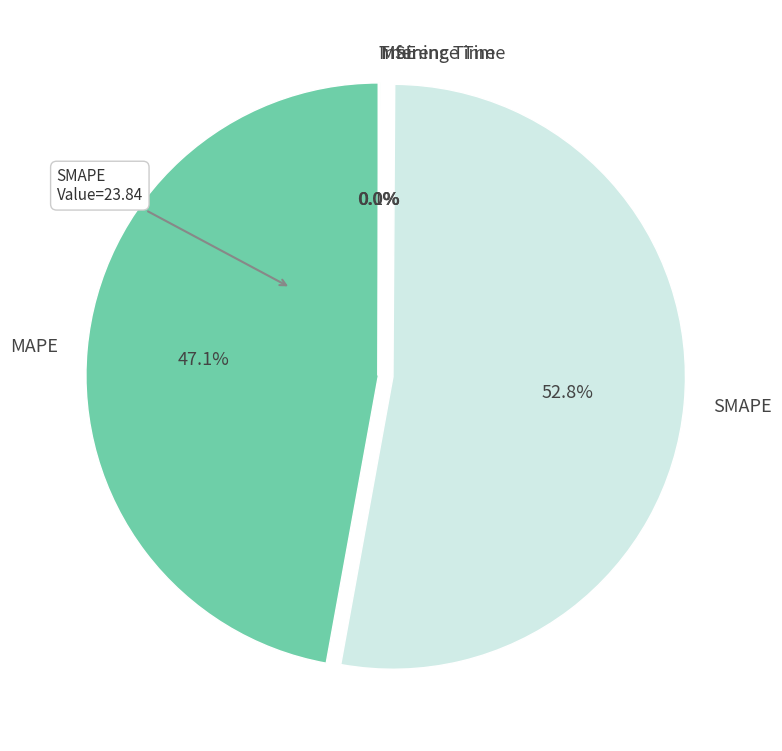

Combined, do SMAPE and MAPE account for over 50%?

Yes